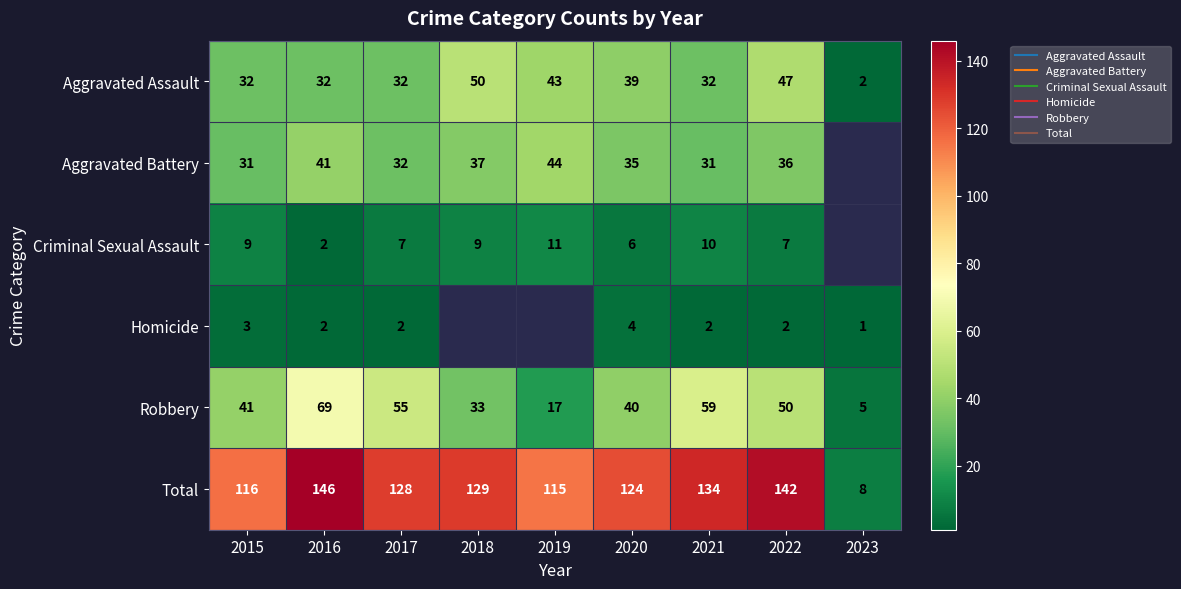

At which label does Aggravated Assault reach its minimum?

2023